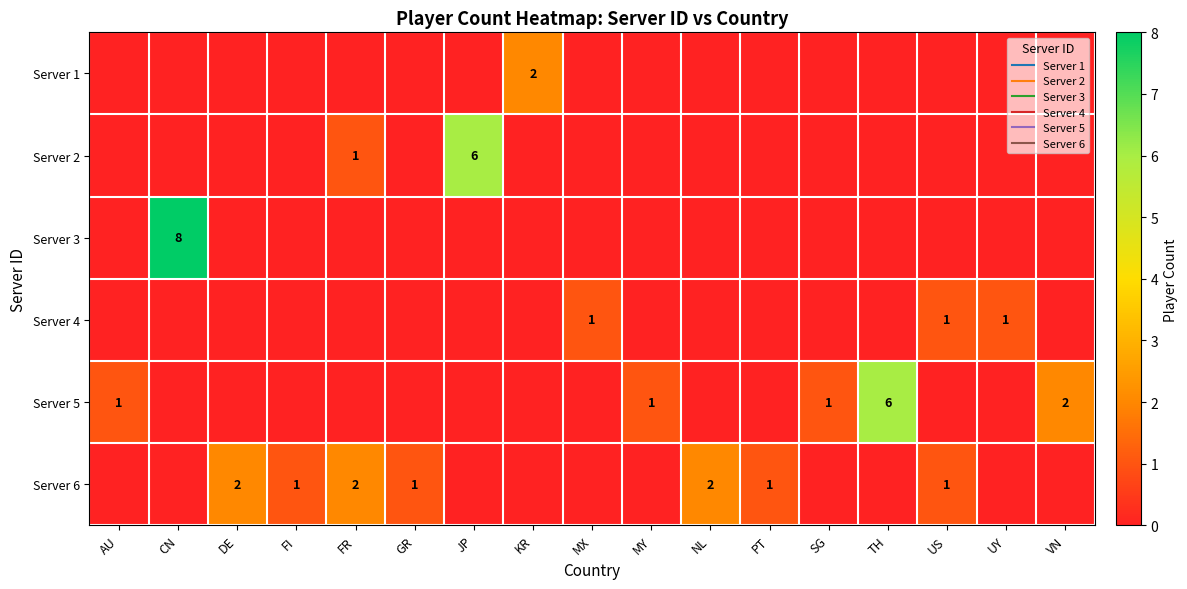

At FR, list the series in order from smallest to largest.

Server 1, Server 3, Server 4, Server 5, Server 2, Server 6